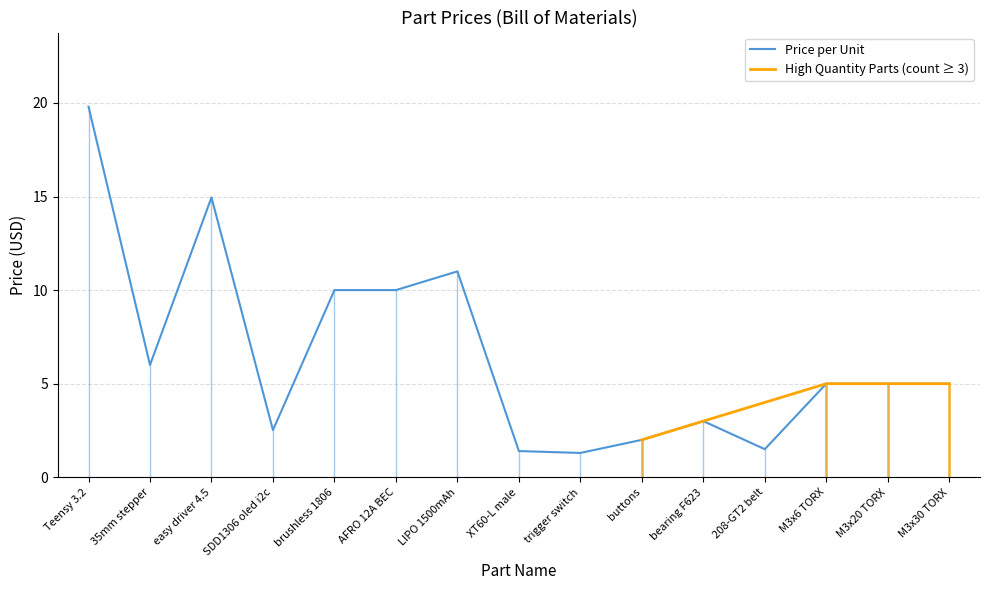

What is the sum of all values?

98.5